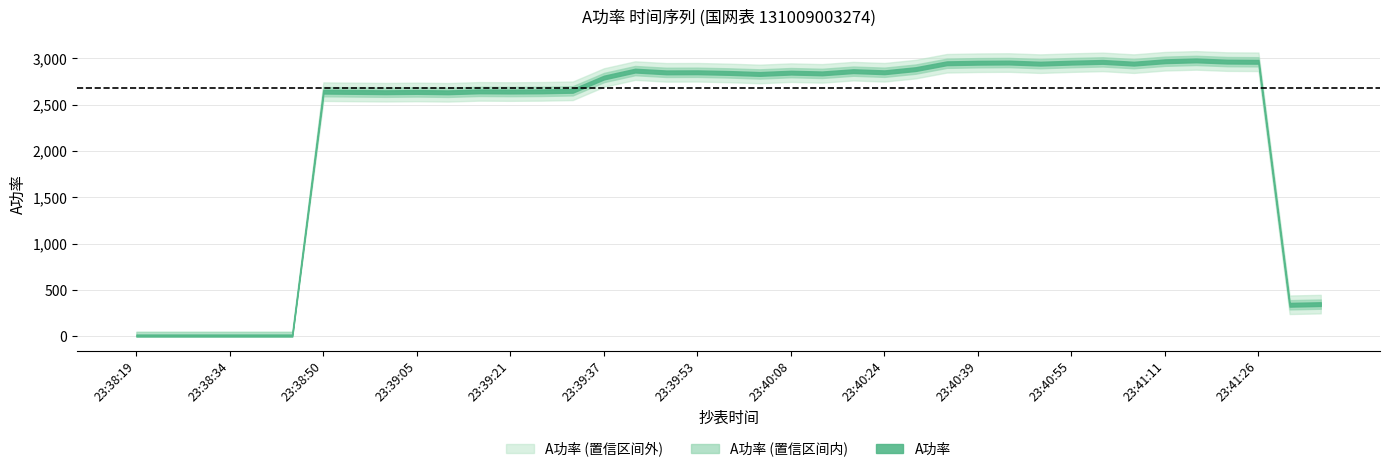

Where is the first local maximum for A功率?

23:38:50